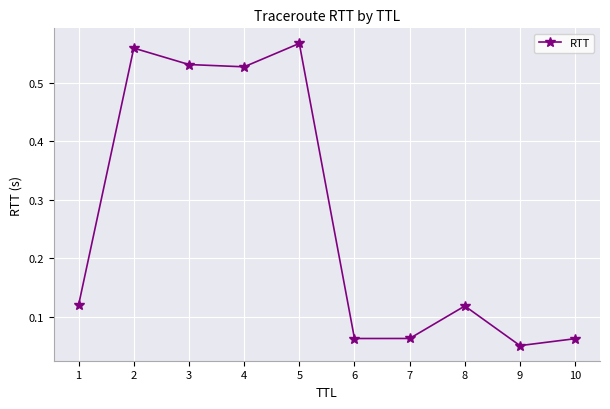

What is the change in value from 4 to 6?

-0.5